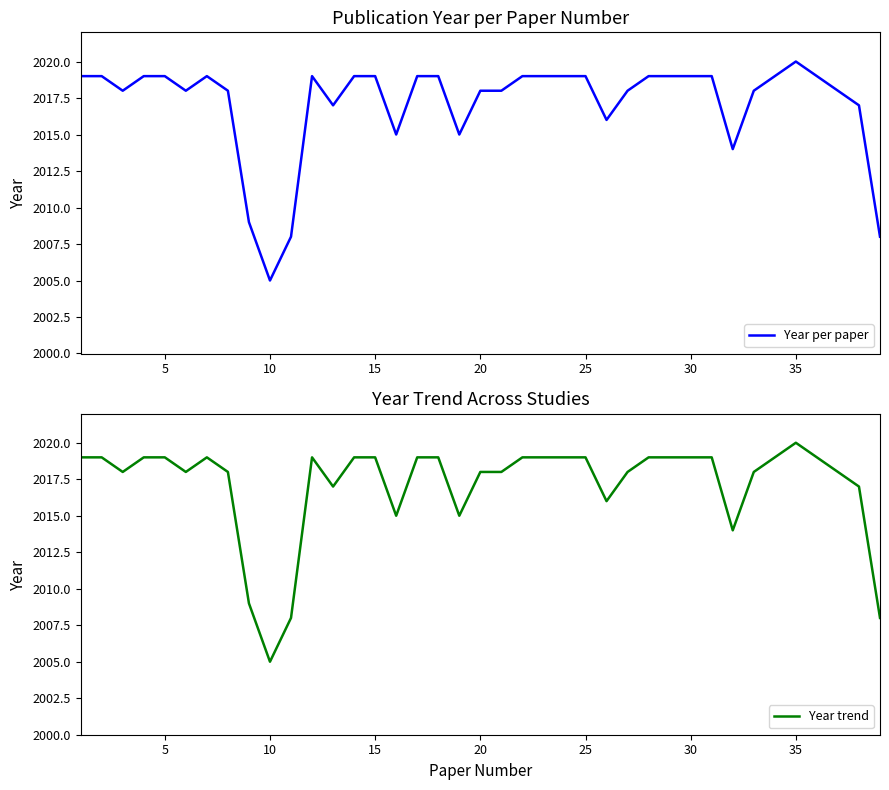

Which category has the lowest value in the Year per paper series?

10